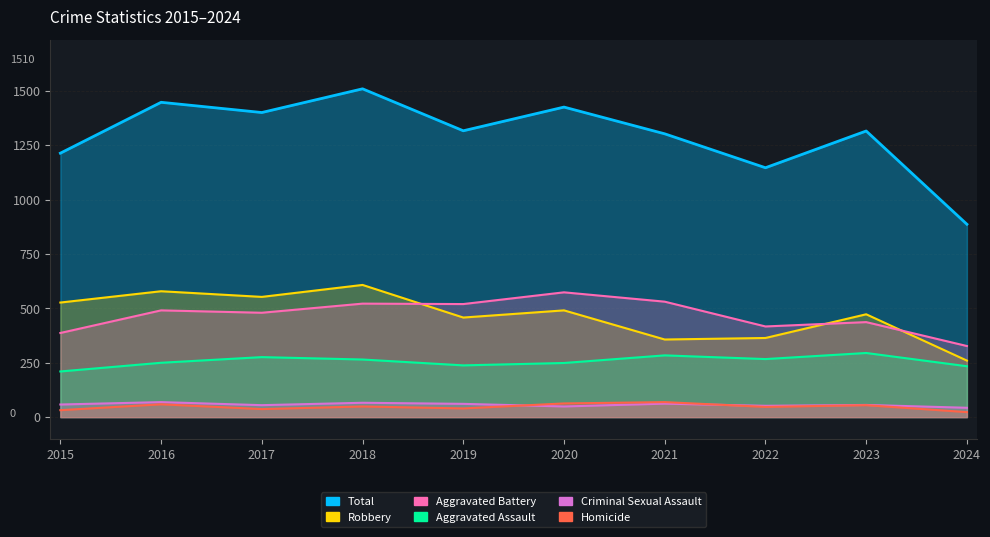

Which series has the largest total across all categories?

Total